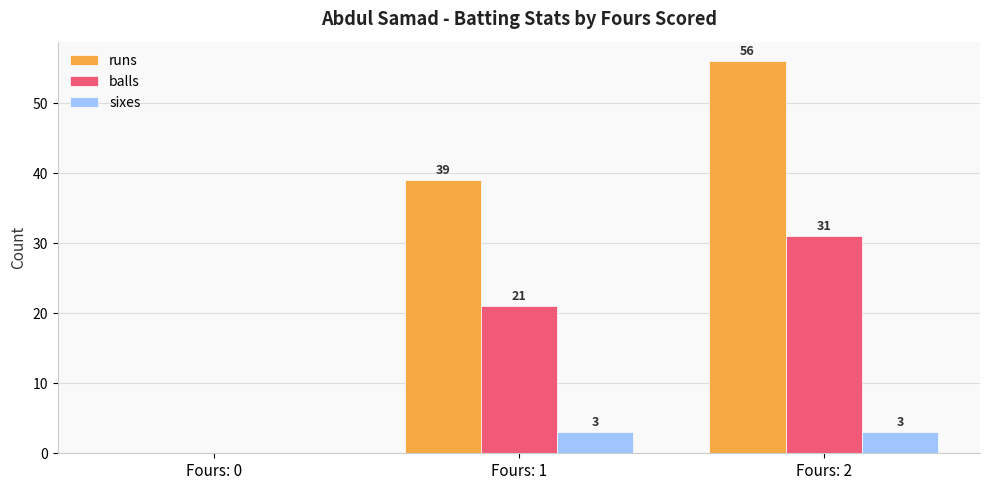

What is the highest value of the balls series?

31